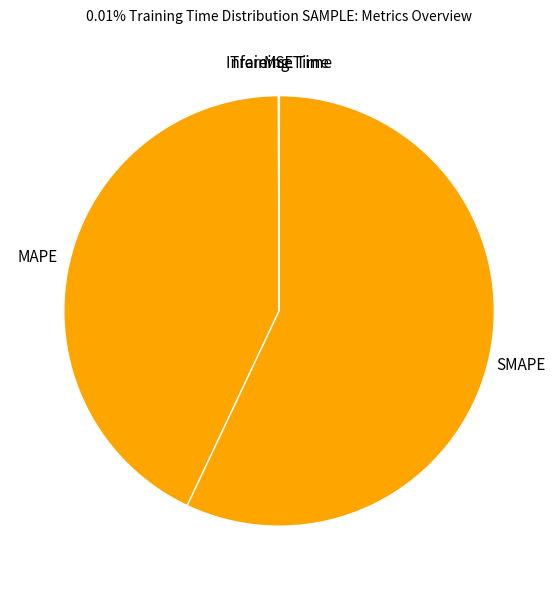

Which category has the biggest portion of the pie?

SMAPE